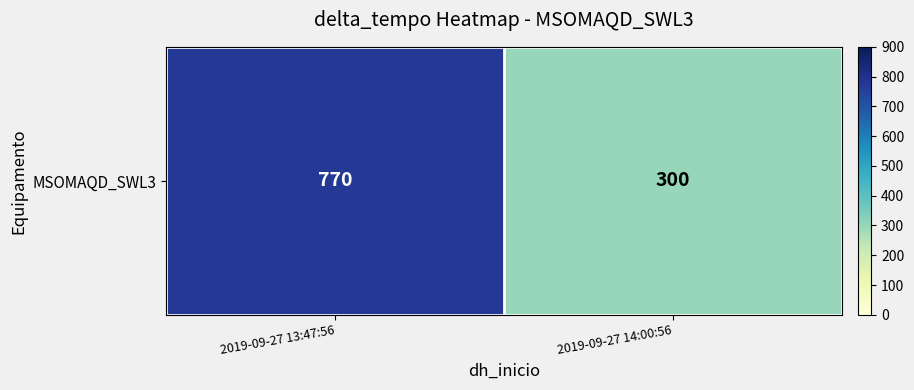

The chart shows a value of 300 at 2019-09-27 14:00:56. True or false?

True